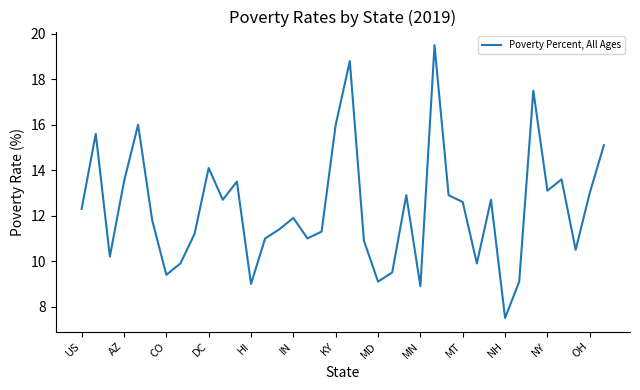

What is the smallest value displayed?

7.5